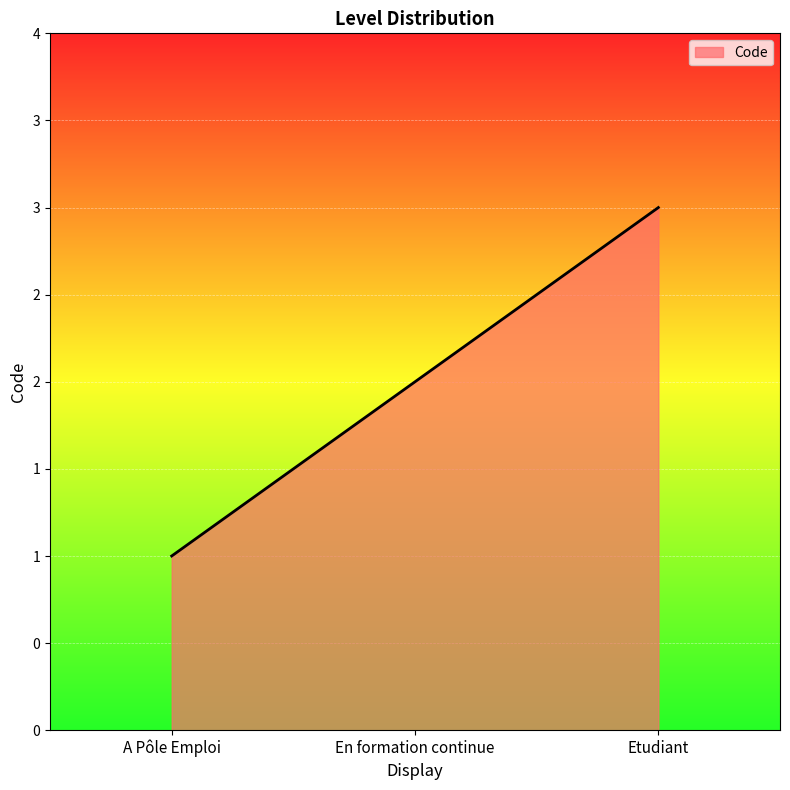

True or false: the data shows 1 at A Pôle Emploi.

True